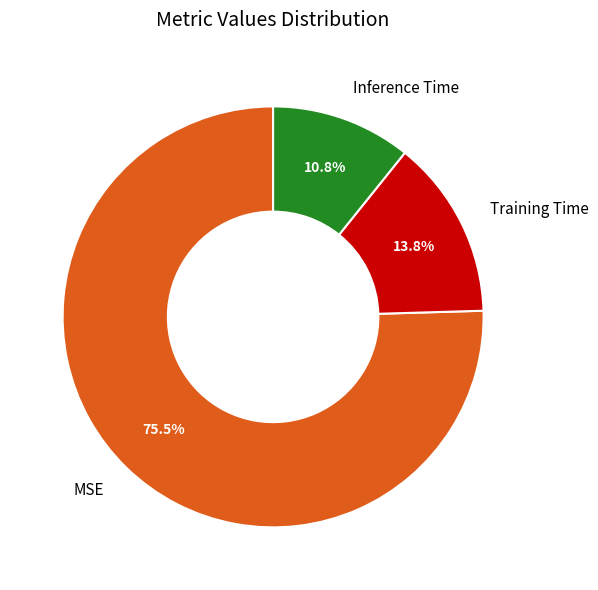

How many slices are in this pie chart?

3